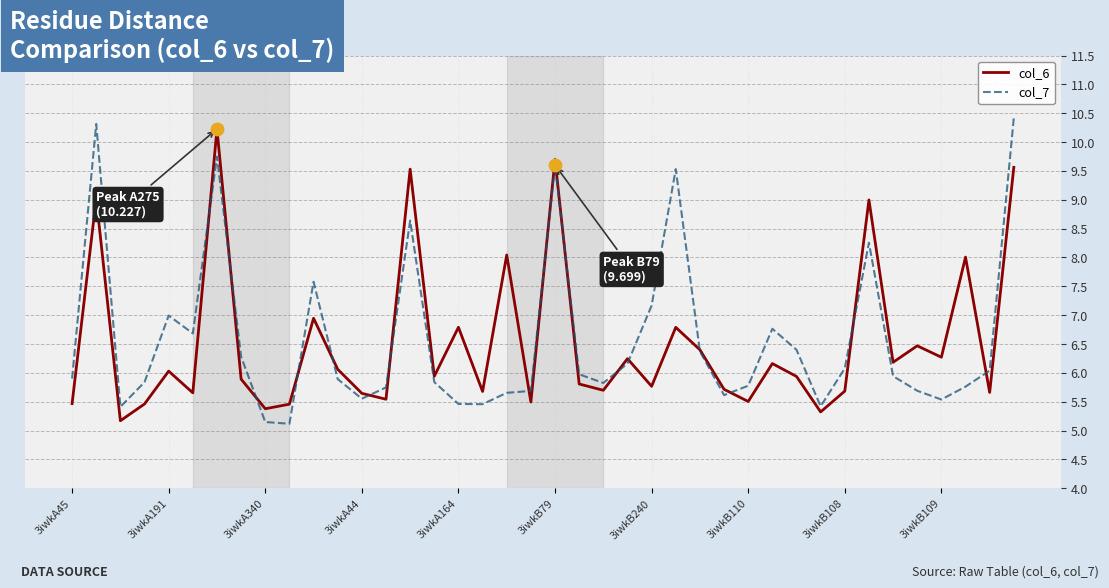

What is the maximum value shown in the chart?

10.4